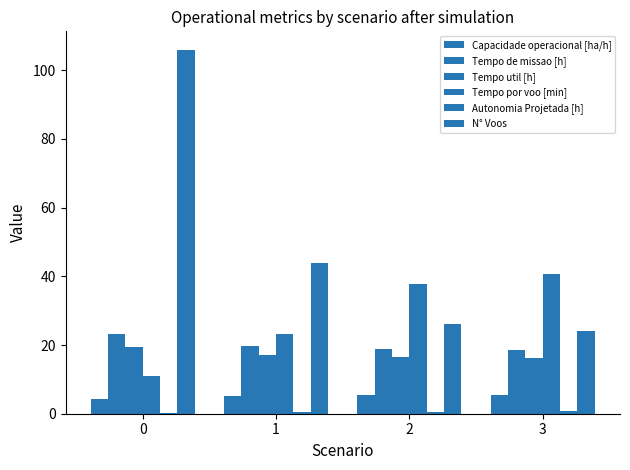

What is the greatest value displayed?

106.0